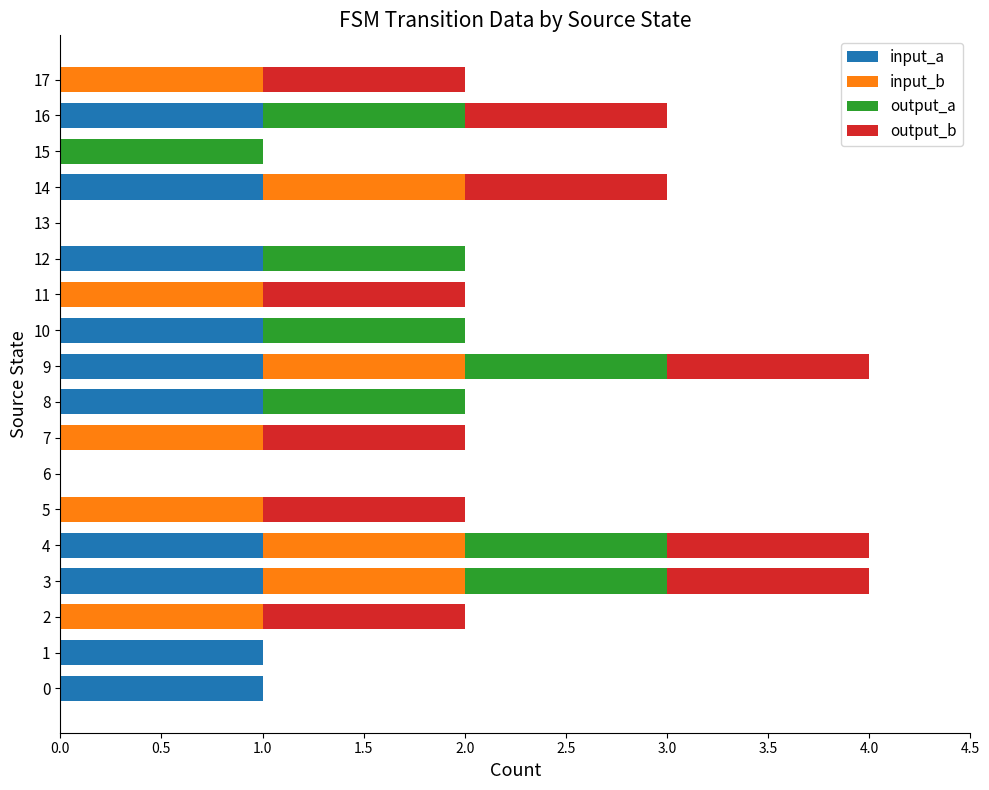

Is it true that input_a equals 1 at 10?

True